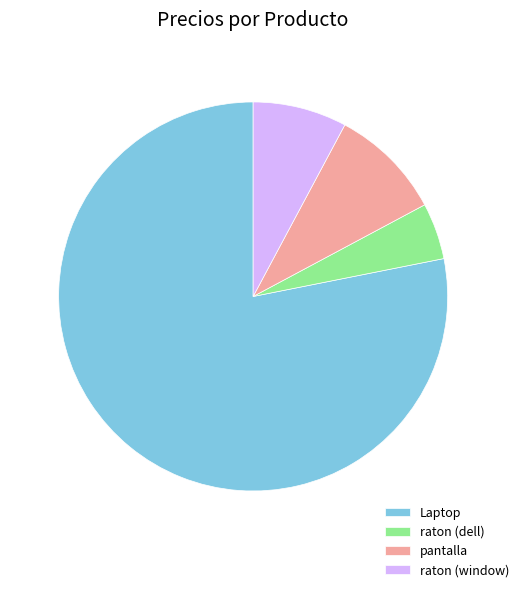

Rank the categories by value from highest to lowest.

Laptop, pantalla, raton (window), raton (dell)